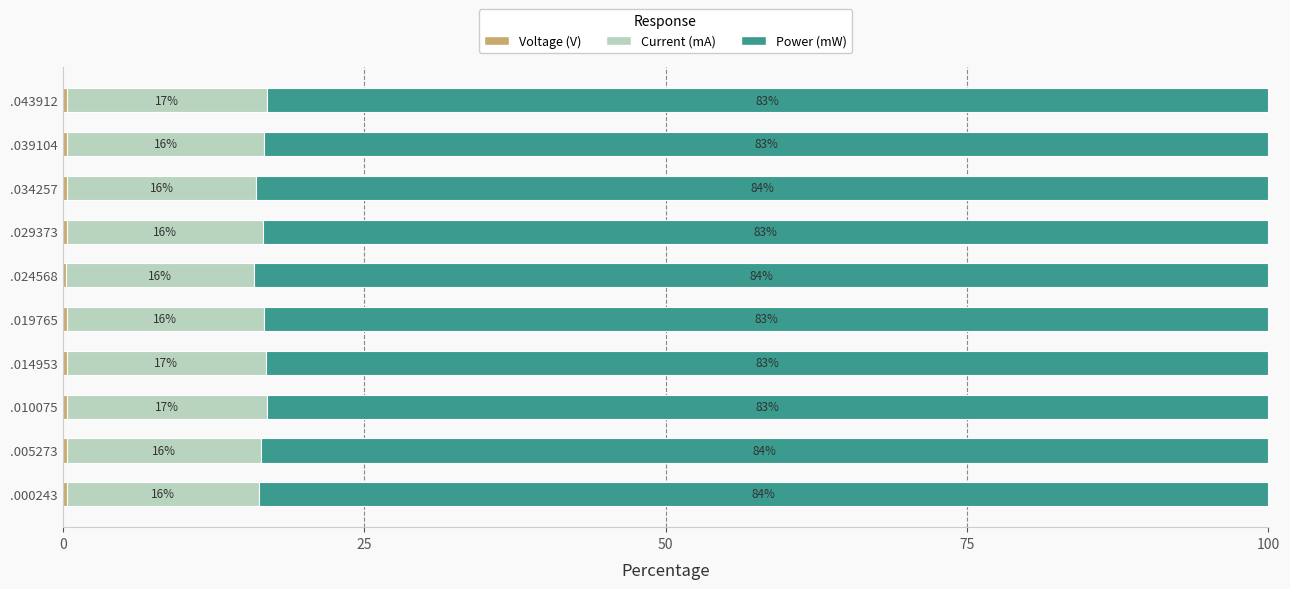

How many categories are shown in the chart?

10